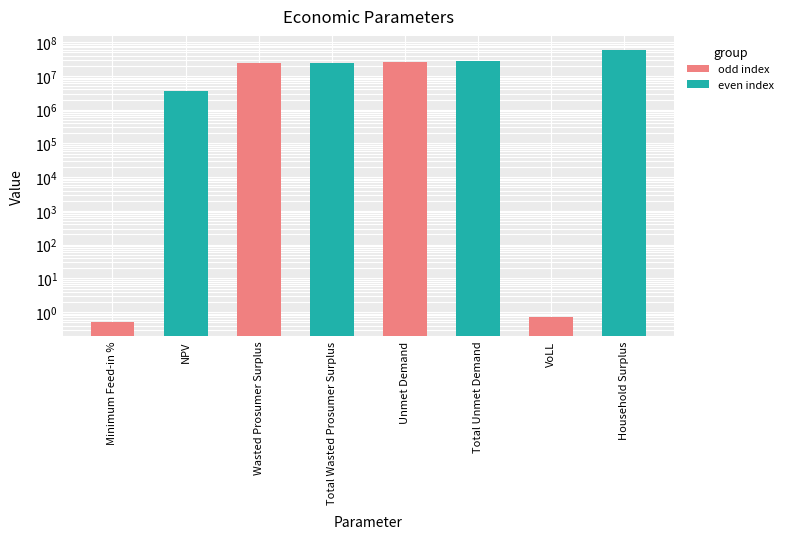

Reading left to right, transcribe all the data shown in this chart.

Minimum Feed-in %=0.5	NPV=3603549.2	Wasted Prosumer Surplus=24917257.6	Total Wasted Prosumer Surplus=24917257.6	Unmet Demand=25124763.8	Total Unmet Demand=28681161.7	VoLL=0.7	Household Surplus=60905708.6